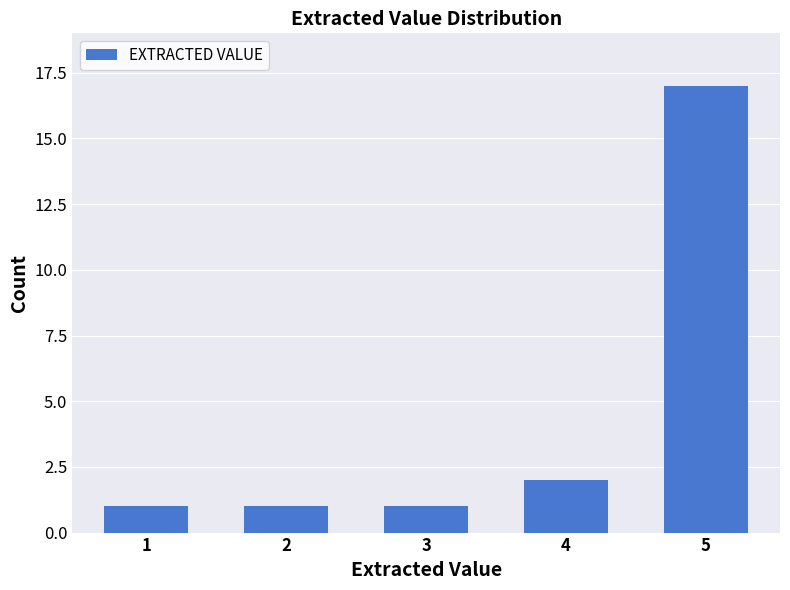

Which label corresponds to the largest value in the chart?

5